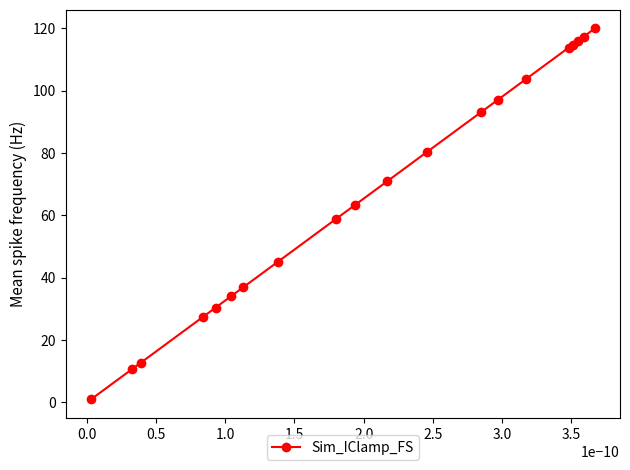

Reading right to left, what are all the values shown in this chart?

120.0	117.4	116.1	114.8	113.8	103.7	97.1	93.2	80.4	71.0	63.4	58.9	45.1	37.0	34.0	30.4	27.5	12.8	10.8	1.0